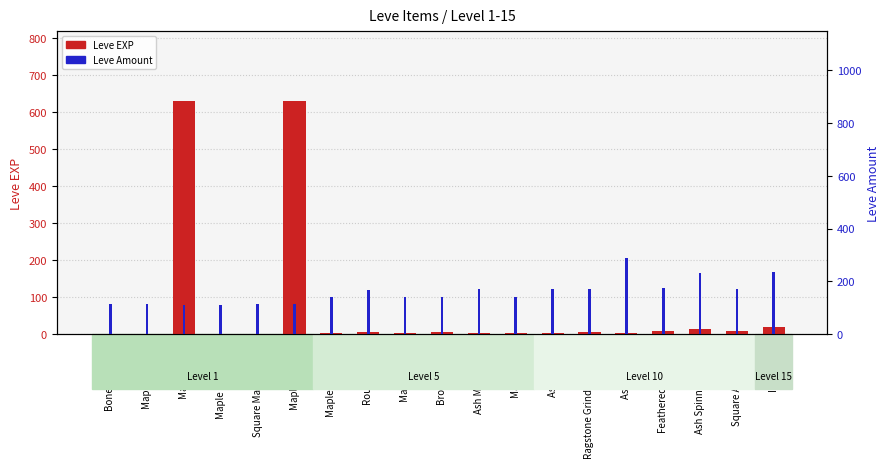

What is the difference between the maximum and minimum values in the Leve Amount series?

175